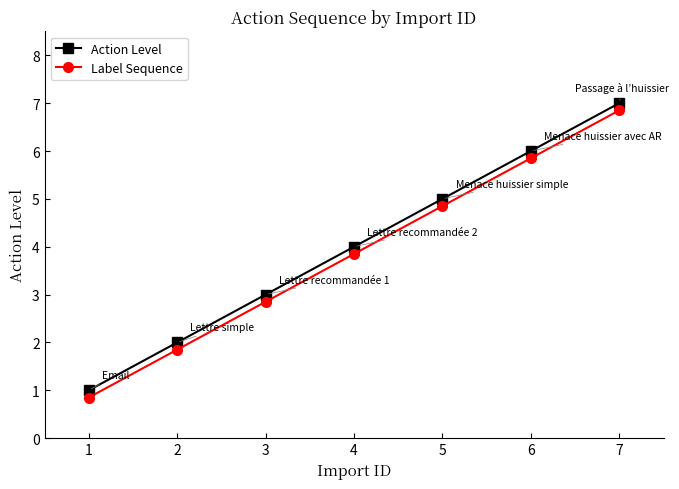

Count the Action Level values in the range 2 to 6.

5